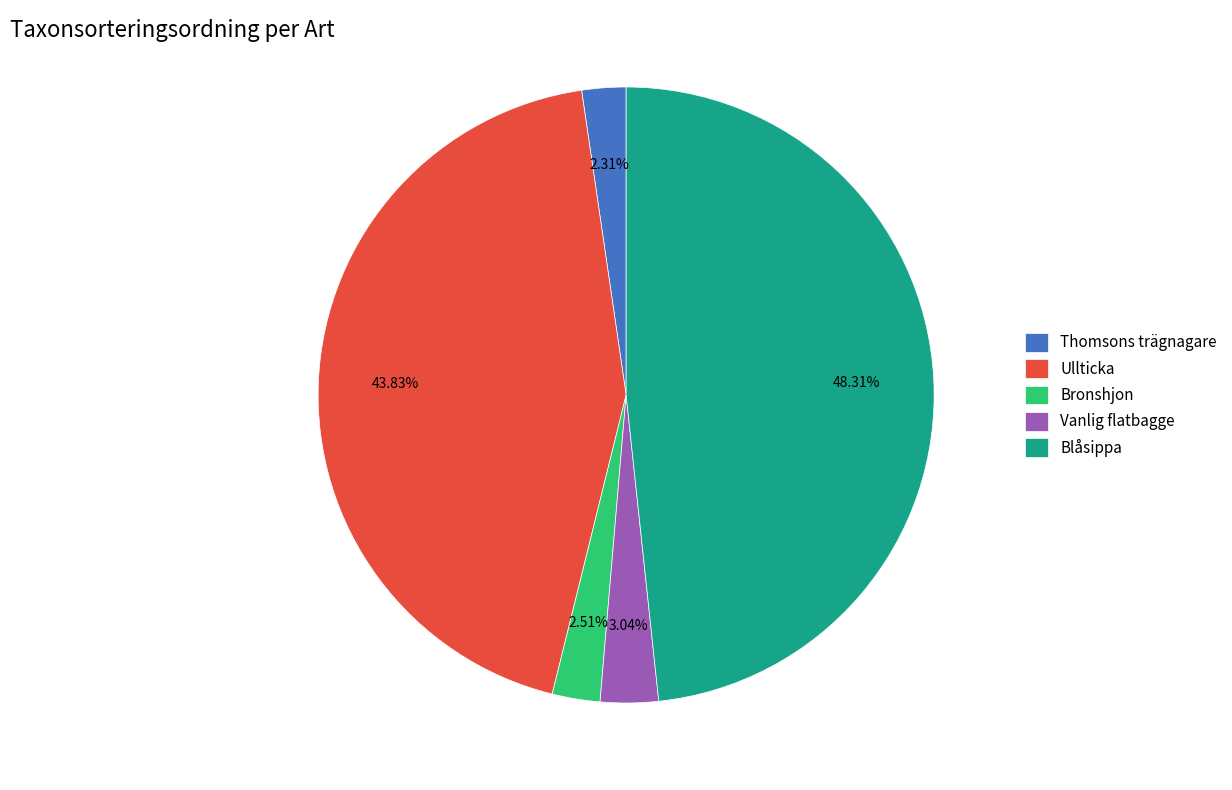

What is the largest slice in the pie chart?

Blåsippa